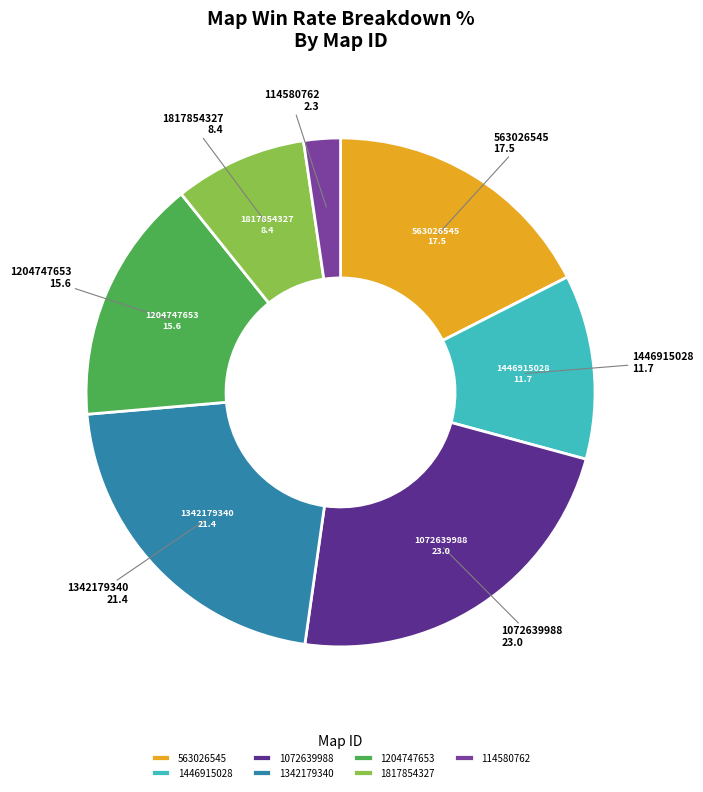

How many segments does this pie chart have?

7